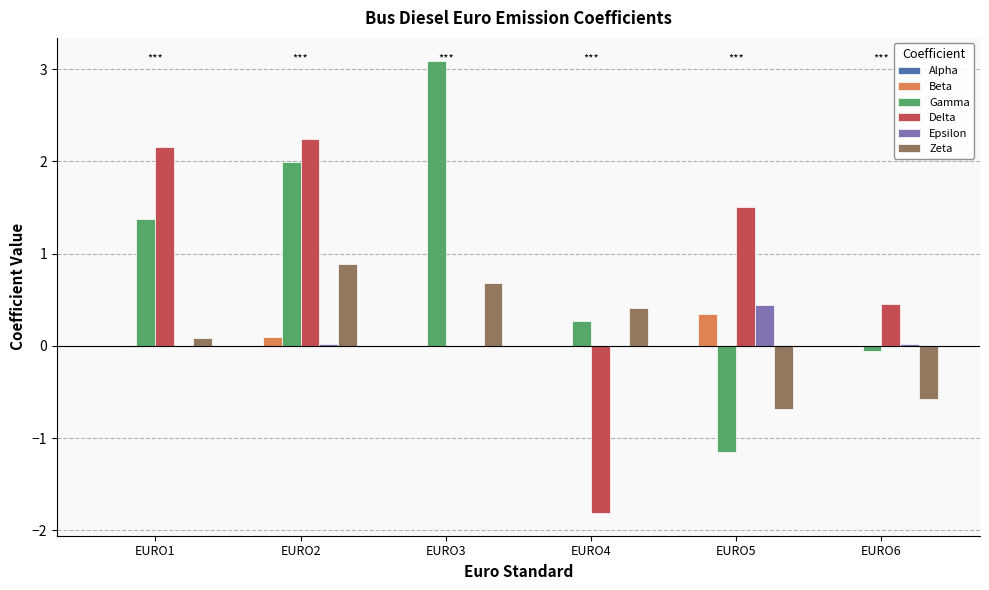

What is the total value across all series at EURO5?

0.4